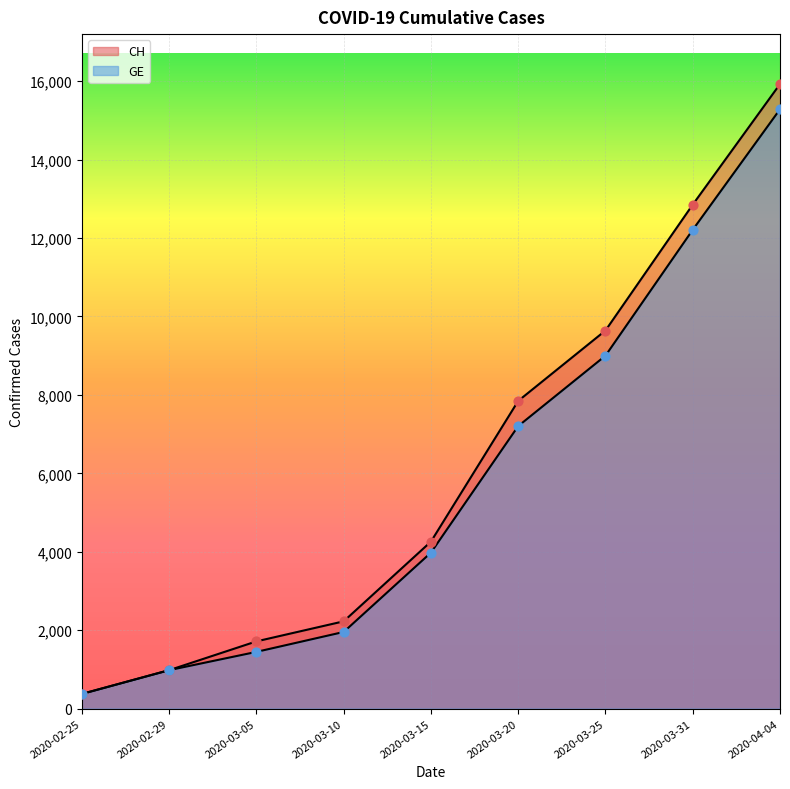

At how many categories does at least one series exceed 12715?

2